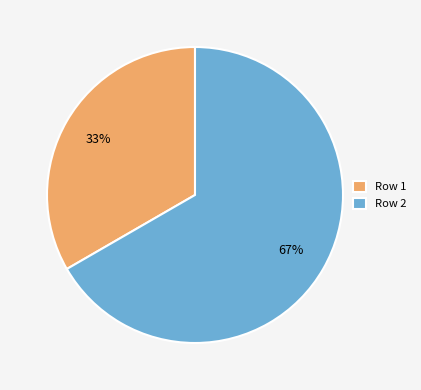

To the nearest percent, what is the average slice percentage?

50%